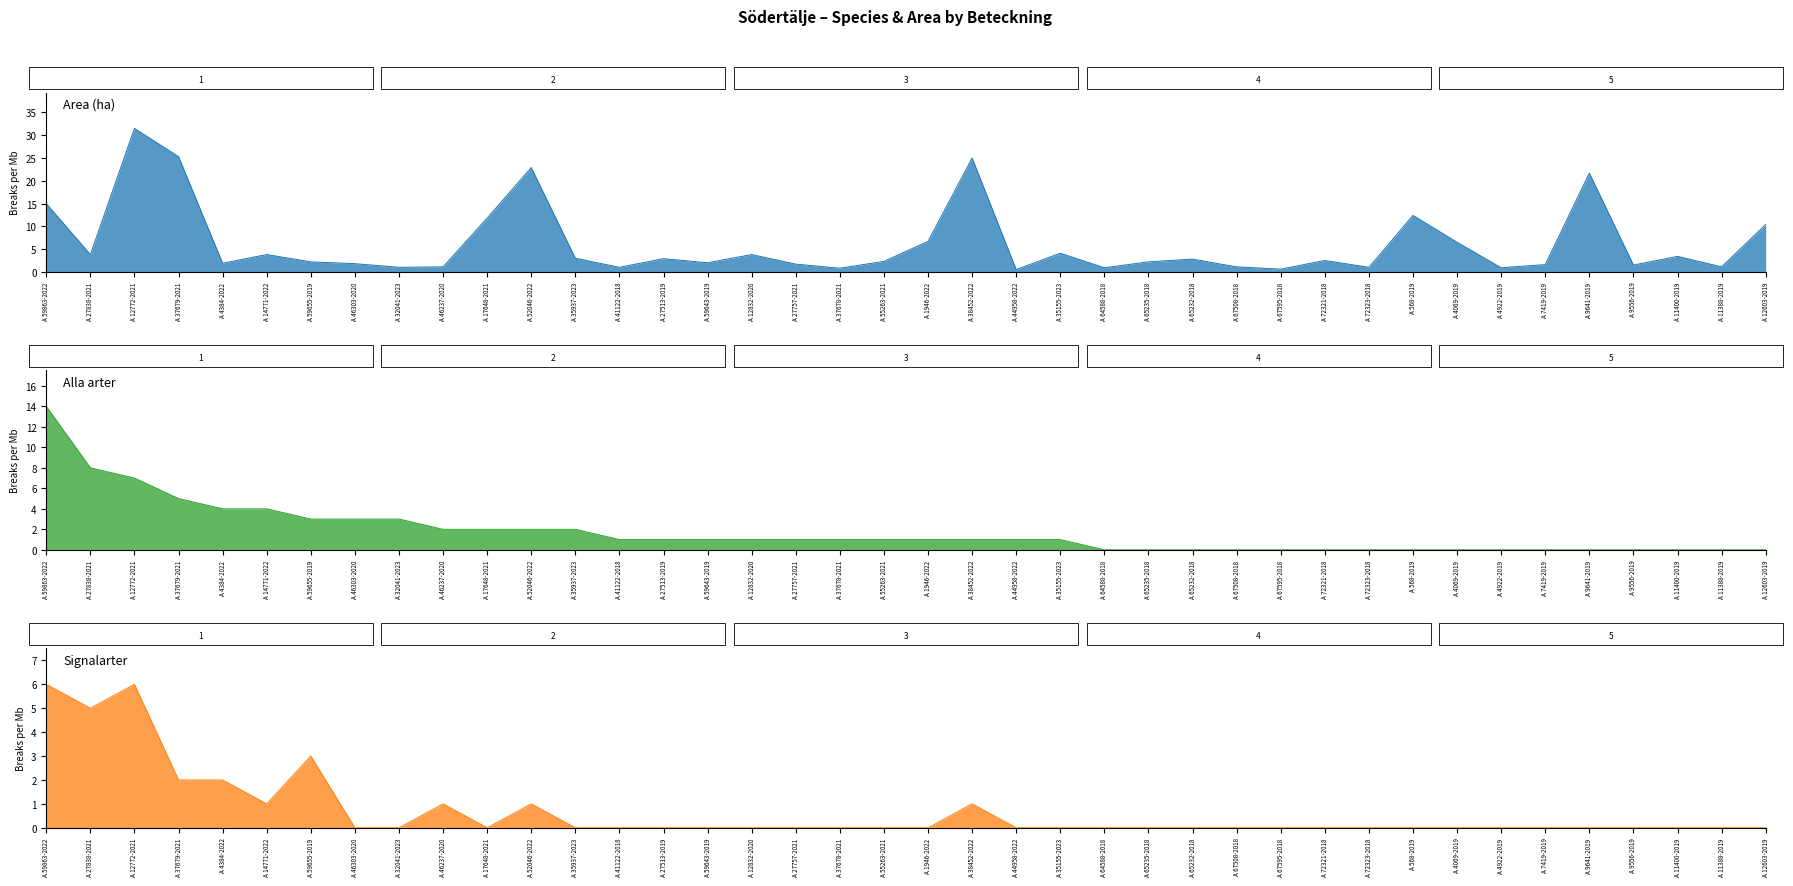

At which category is the sum across all series the highest?

A 12772-2021